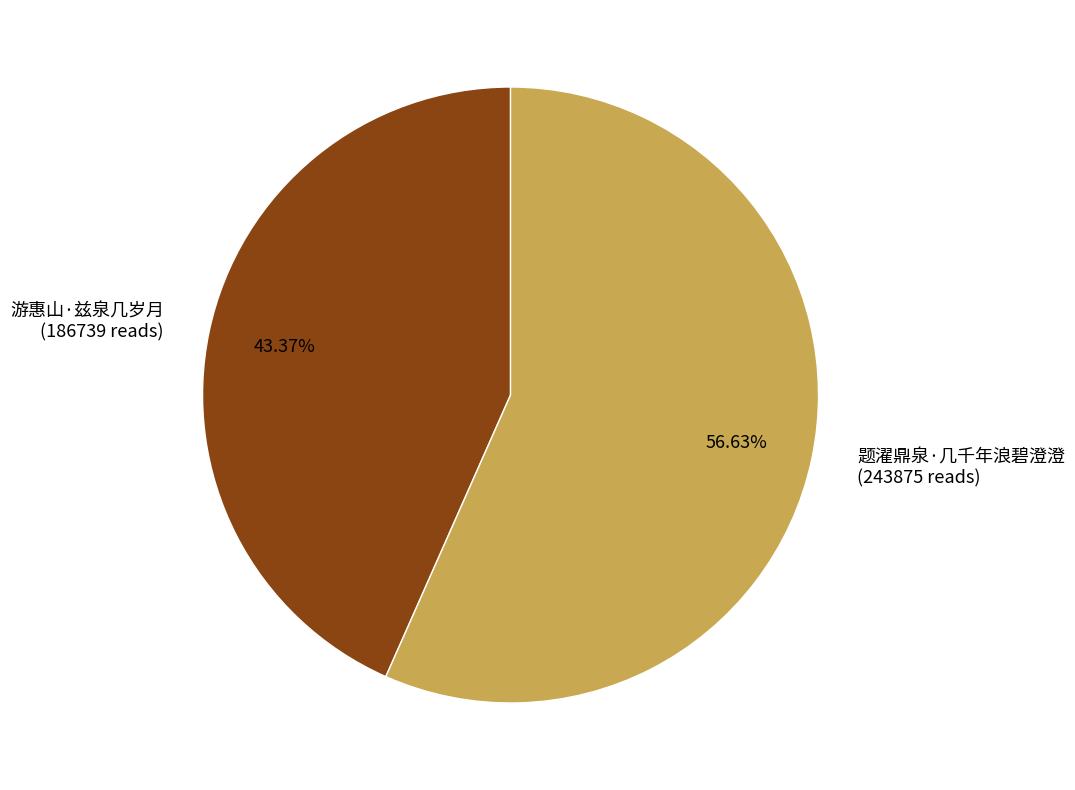

Which slice is the largest?

题濯鼎泉·几千年浪碧澄澄